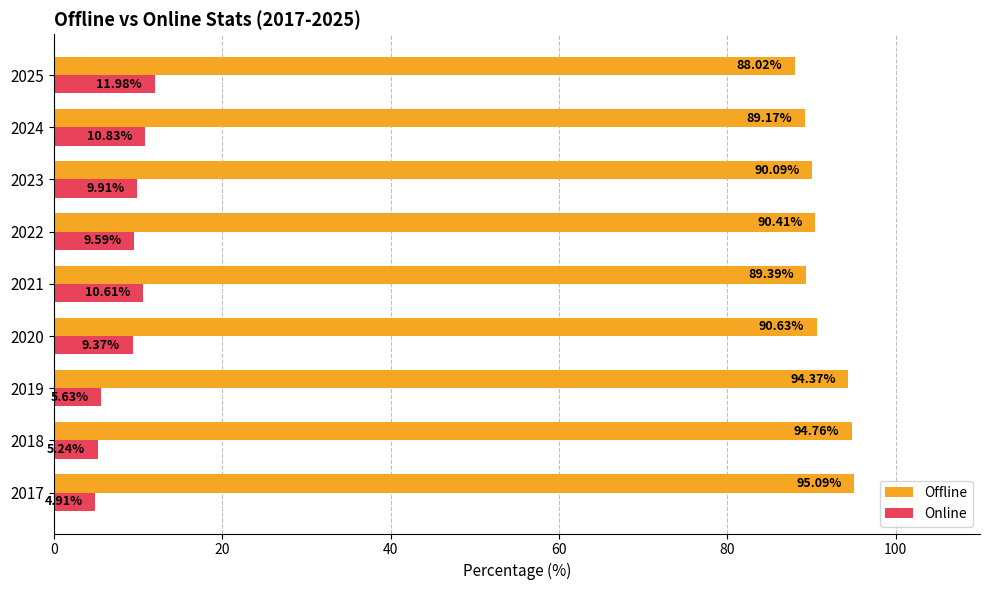

What is the spread (max minus min) of values at 2018?

89.5